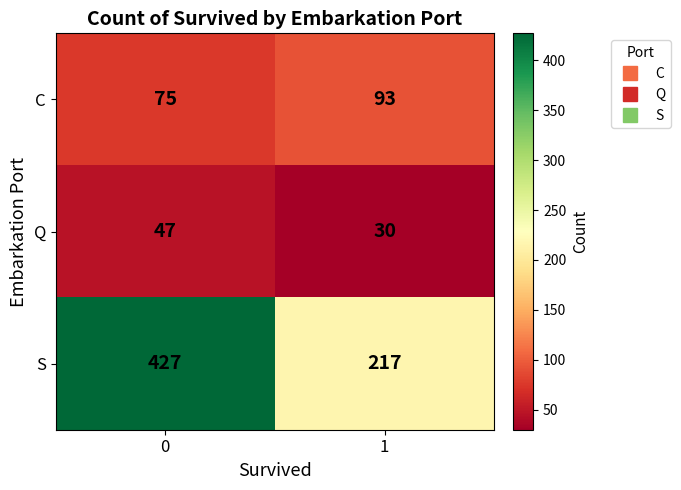

Is it true that S equals 298 at 0?

False